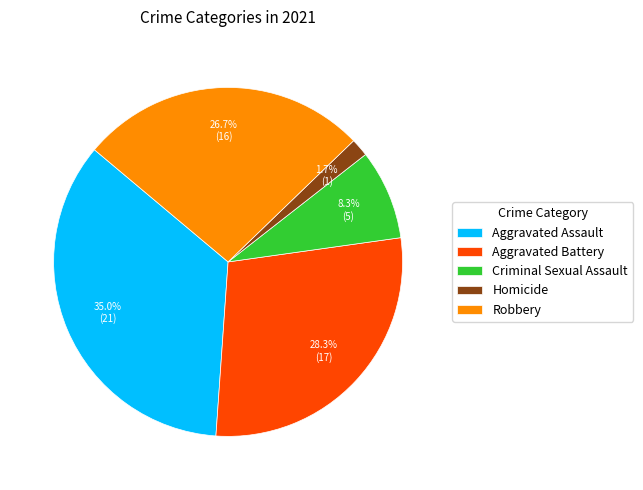

Is there any slice that represents more than half of the pie?

No